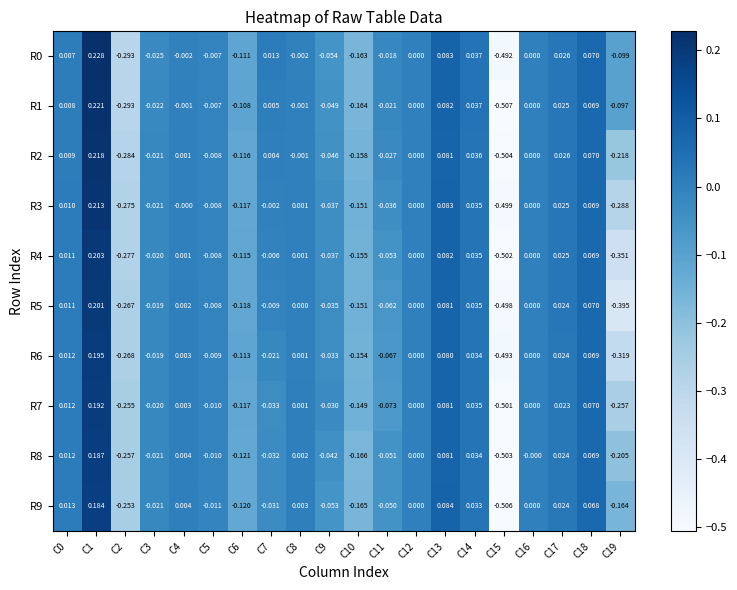

At C18, list the series in order from smallest to largest.

R9, R3, R1, R6, R4, R8, R0, R2, R5, R7